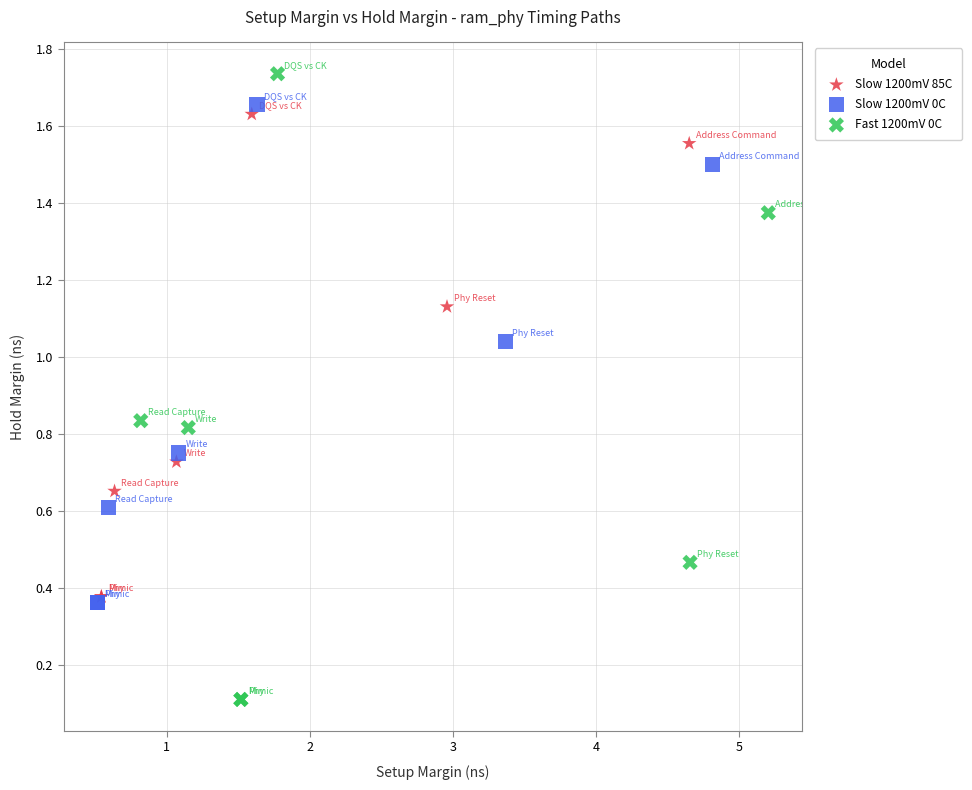

What are all the series names shown in the legend?

Slow 1200mV 85C, Slow 1200mV 0C, Fast 1200mV 0C